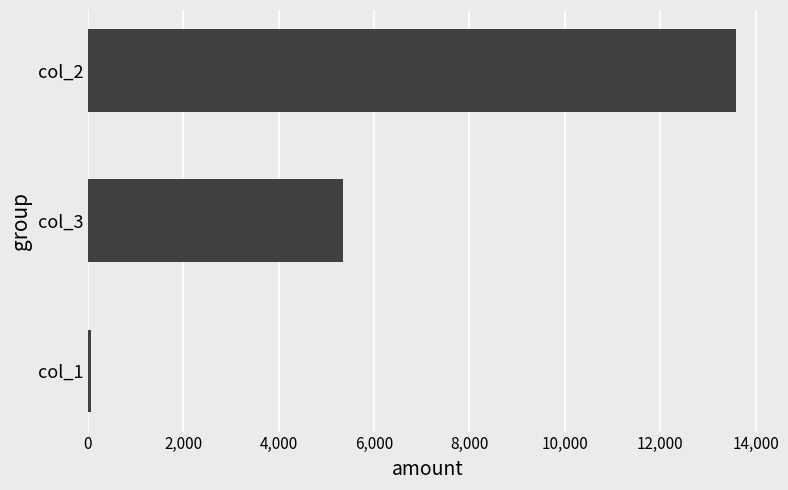

Rank the categories by value from lowest to highest.

col_1, col_3, col_2